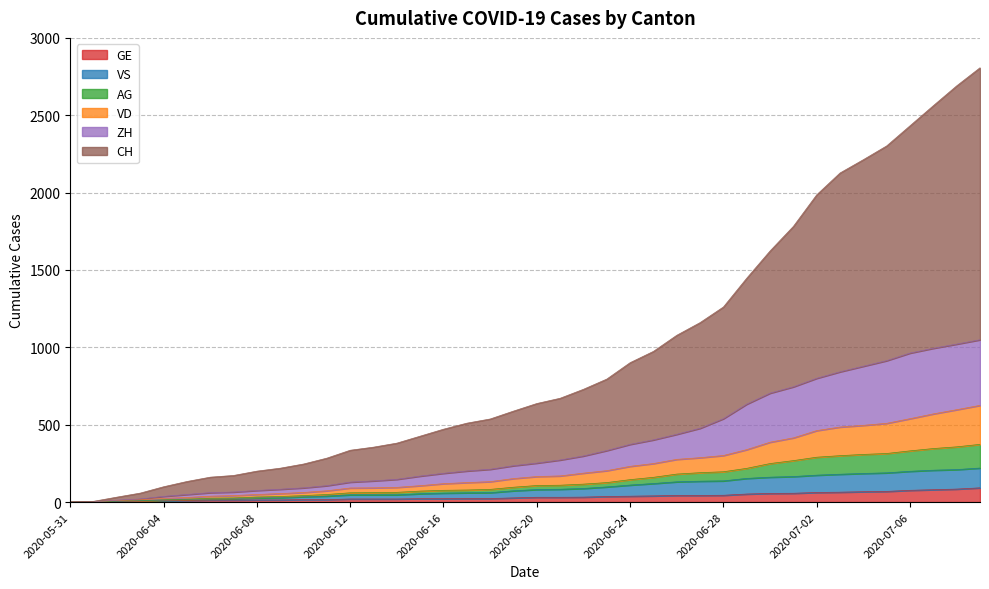

What is the difference between the highest and lowest values at 2020-07-08?

2606